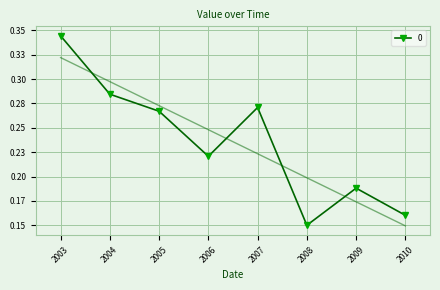

How many distinct data groups are displayed?

1